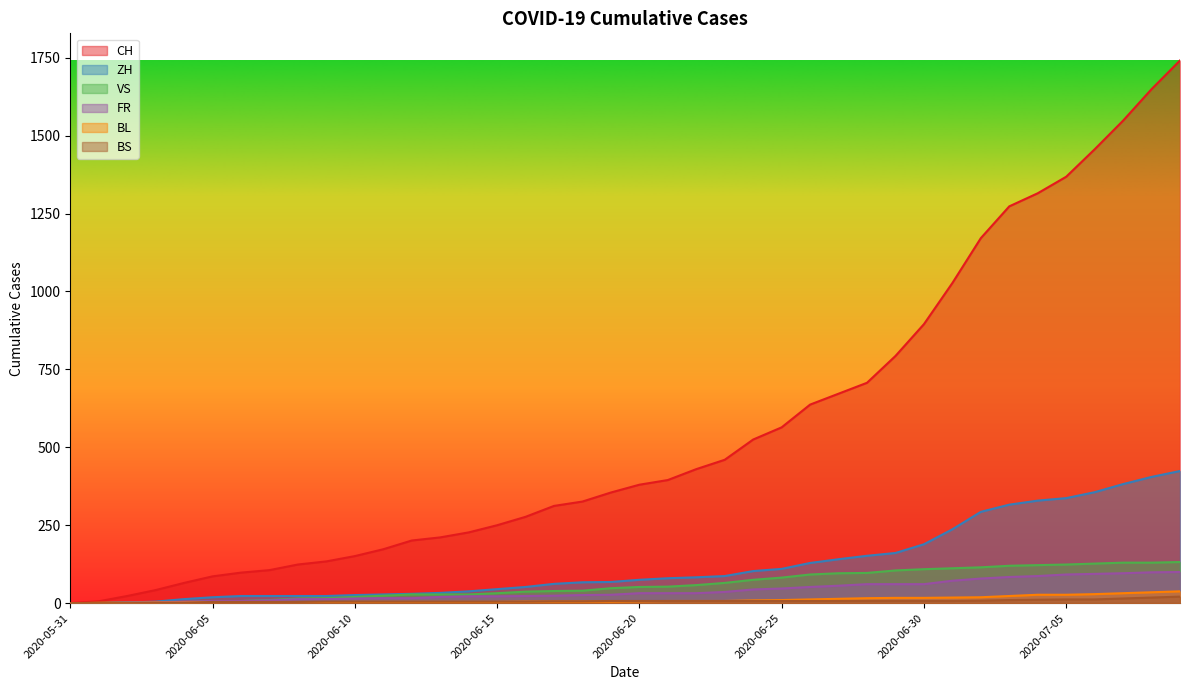

What is the difference between the second highest and minimum values in the FR series?

99